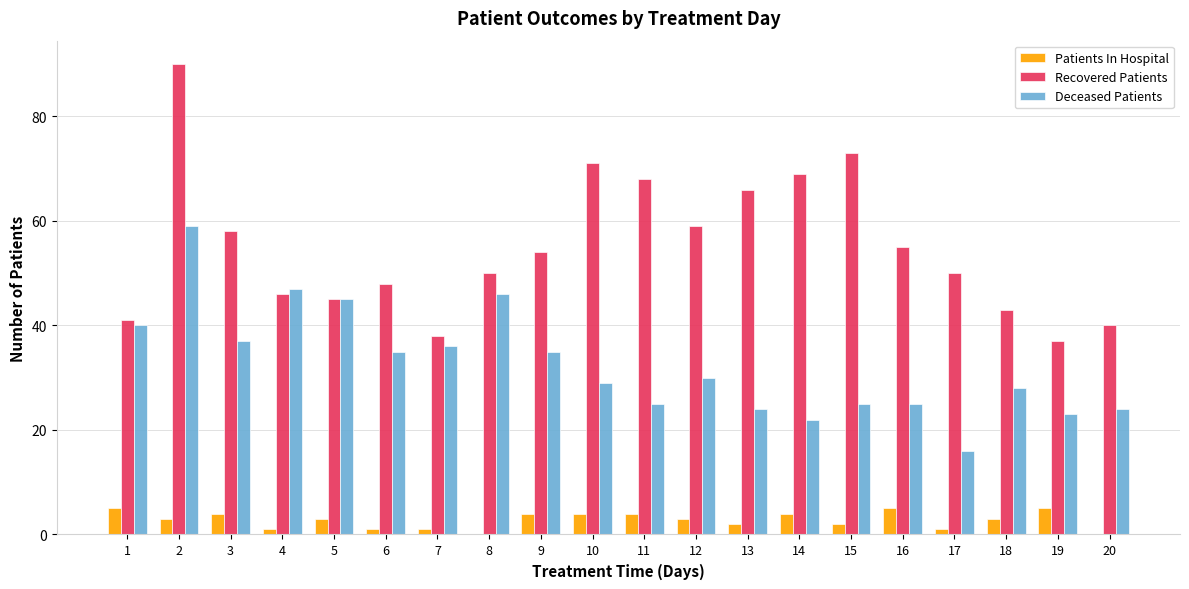

The value of Patients In Hospital at 4 is 1. True or false?

True